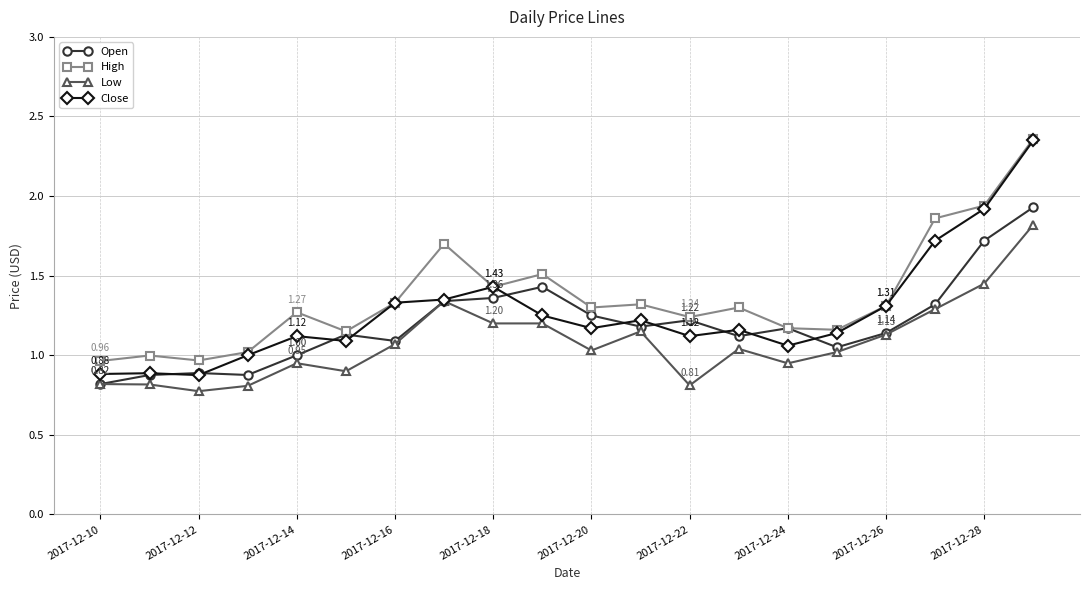

At how many categories does at least one series exceed 0?

20